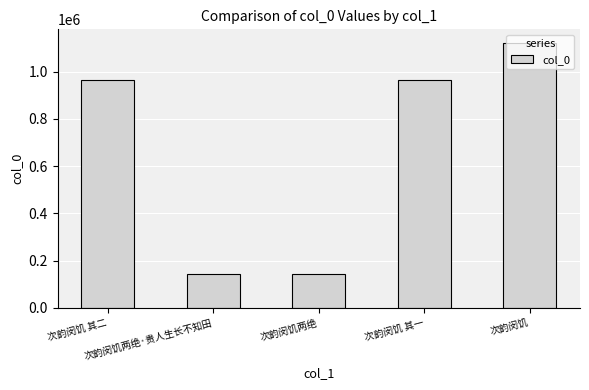

What is the difference between the maximum and minimum values?

978560